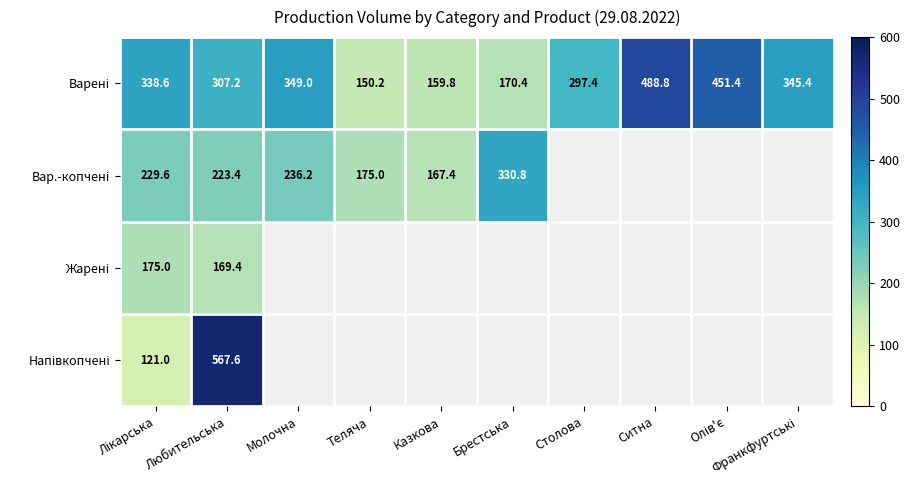

What is the total value across all series at Любительська?

1267.6